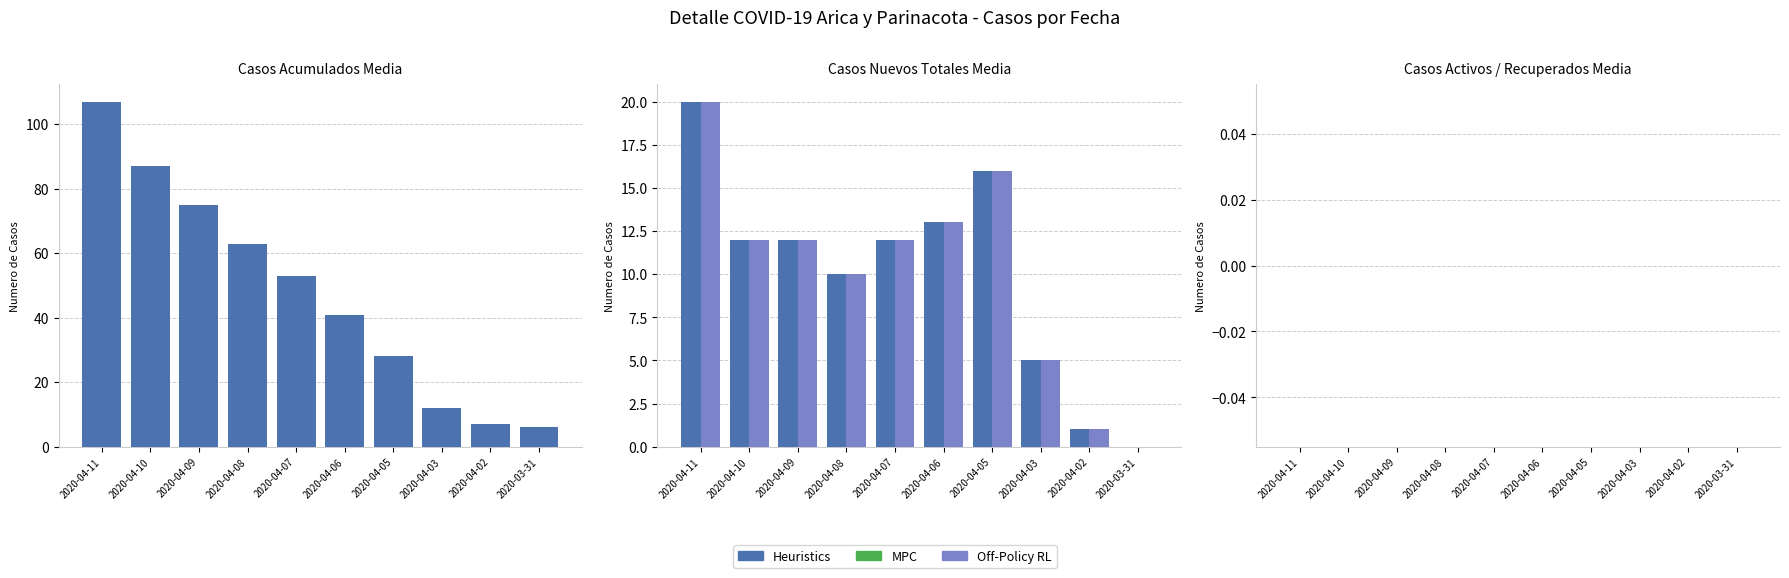

Reading left to right, transcribe all the data shown in this chart.

Acumulados: 107	87	75	63	53	41	28	12	7	6
Nuevos Totales: 20	12	12	10	12	13	16	5	1	0
Con Sintomas: 20	12	12	10	12	13	16	5	1	0
Activos Confirmados: 0	0	0	0	0	0	0	0	0	0
Recuperados: 0	0	0	0	0	0	0	0	0	0
Probables Acum.: 0	0	0	0	0	0	0	0	0	0